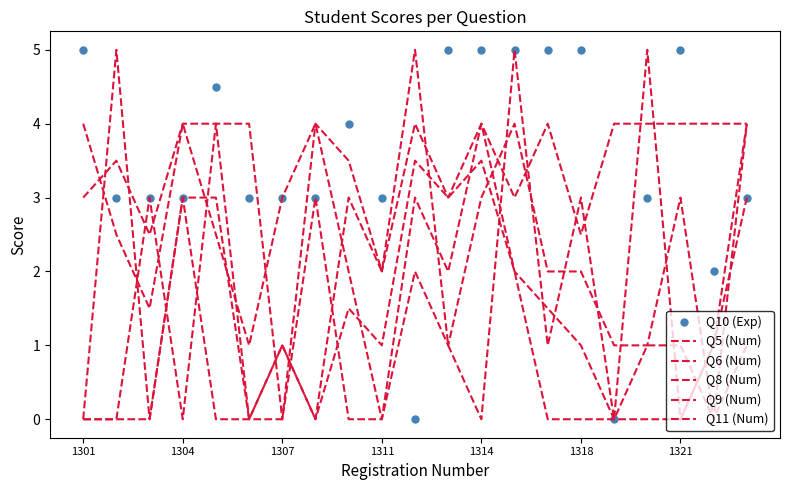

How many intersections are there between Q10 (Exp) and Q9 (Num)?

4